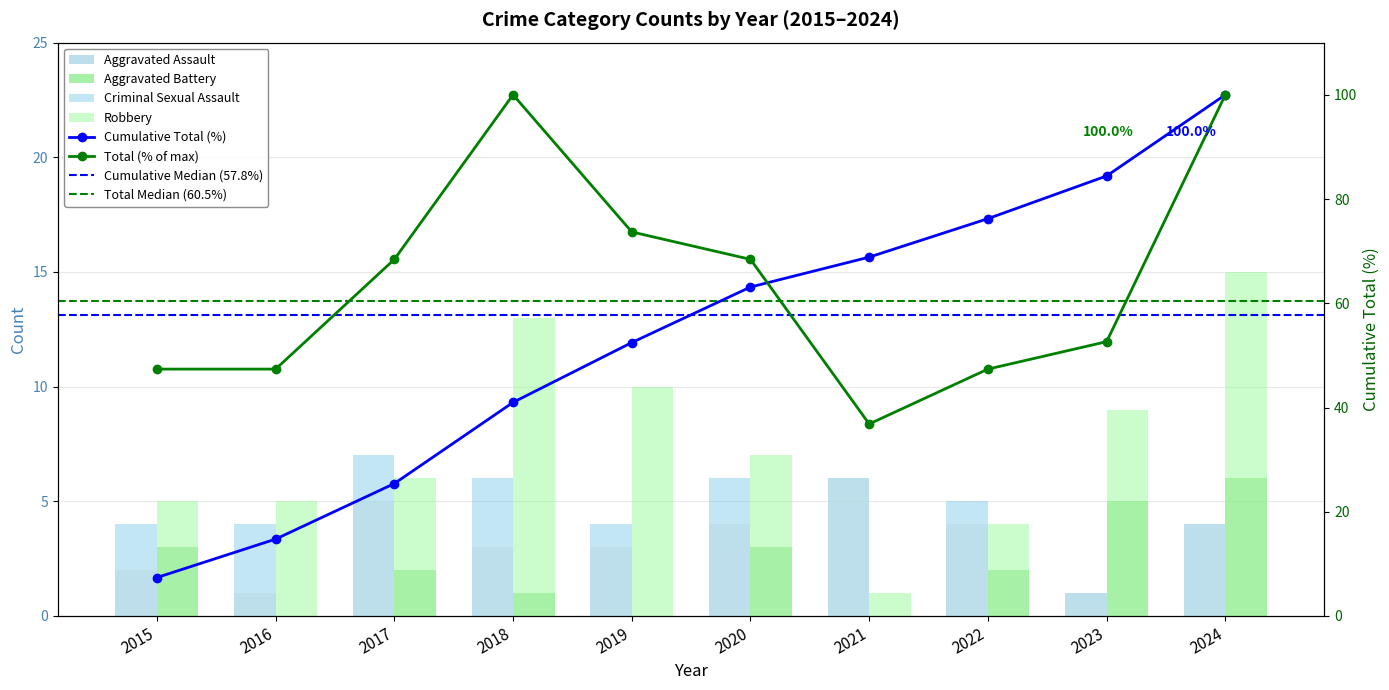

What is the difference between the Robbery values at 2018 and 2019?

2.0